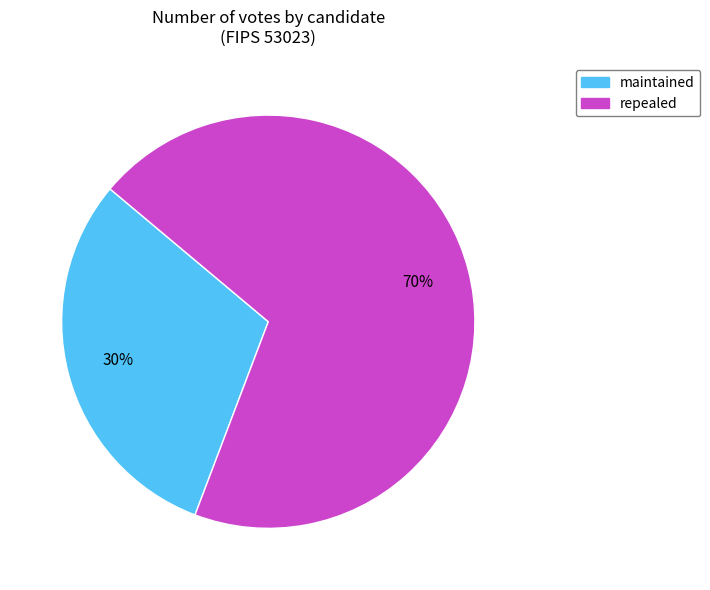

Count the number of slices in the pie.

2